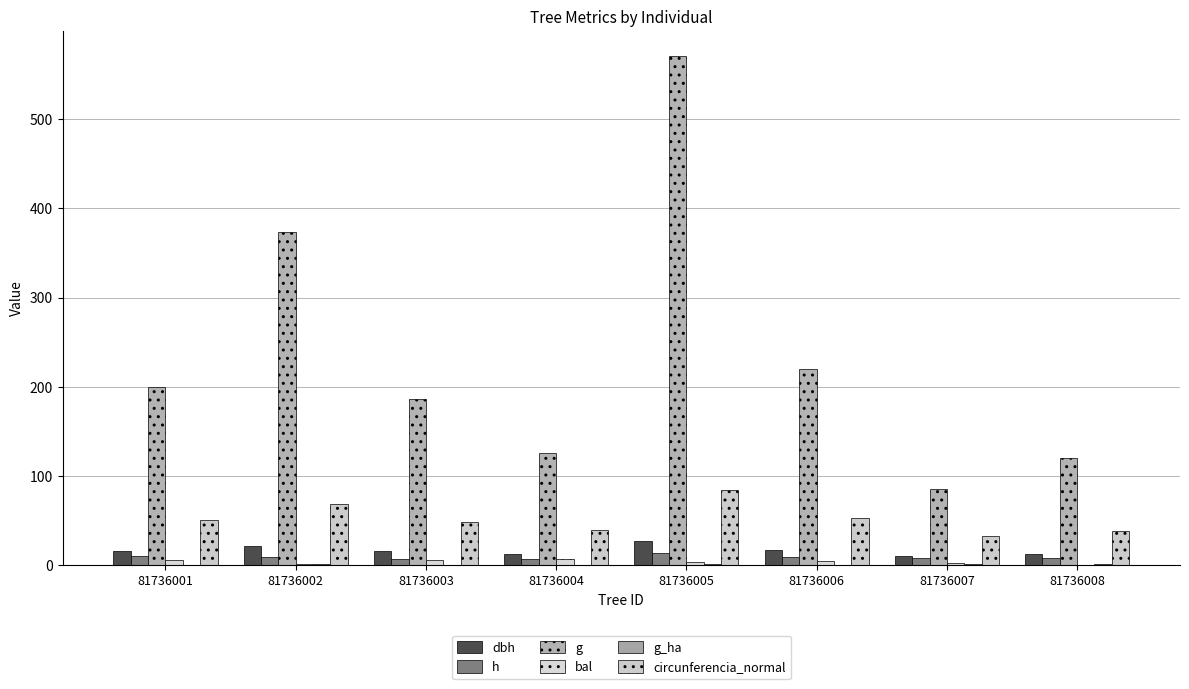

At which category does the chart reach its minimum across all series?

81736008